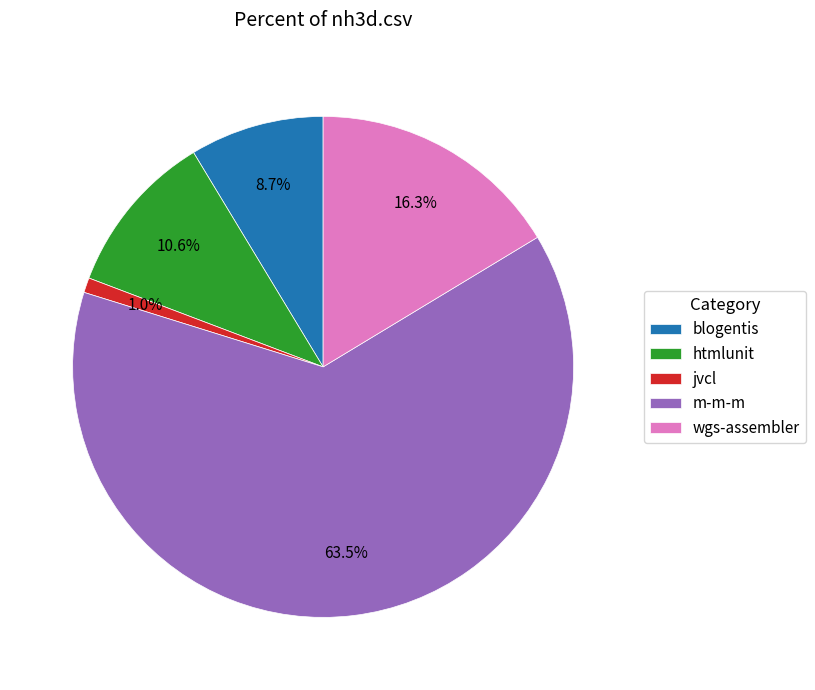

What percentage do blogentis and wgs-assembler together represent?

25.0%